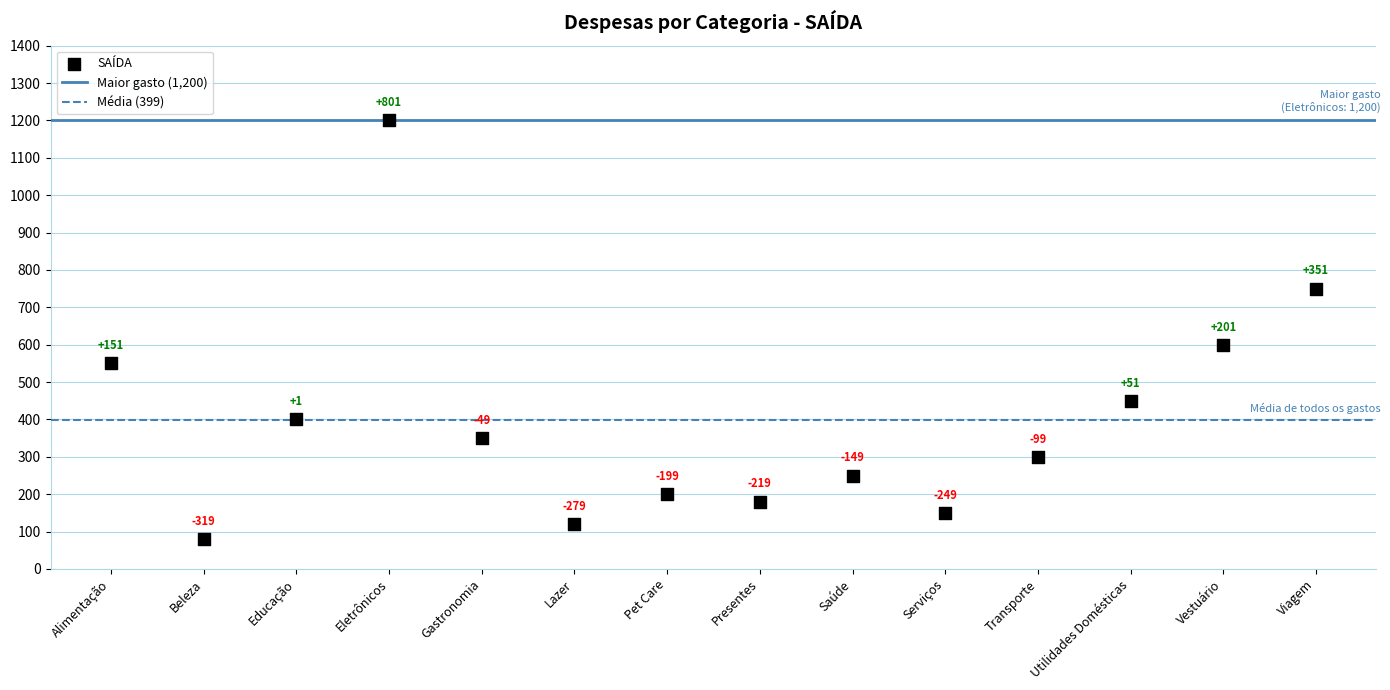

What is the range of Y values (max minus min)?

1120